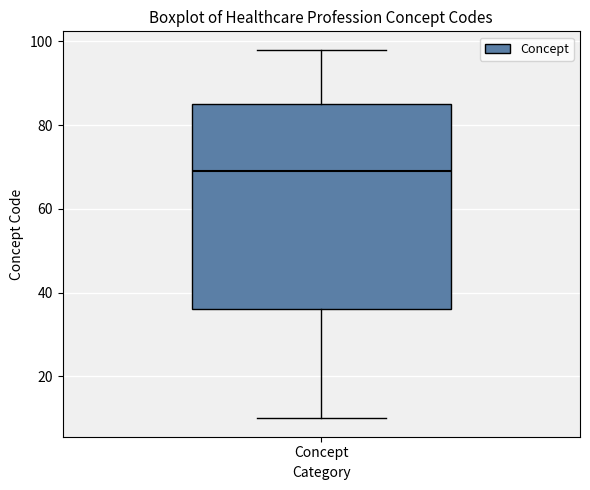

Transcribe this box plot: give where the median line is, the range the box spans, and where the two whiskers end, as read against the y-axis. The values are not printed on the chart, so give them approximately, as read against the axis.

median 70, box 36 to 86, whiskers 10 to 98